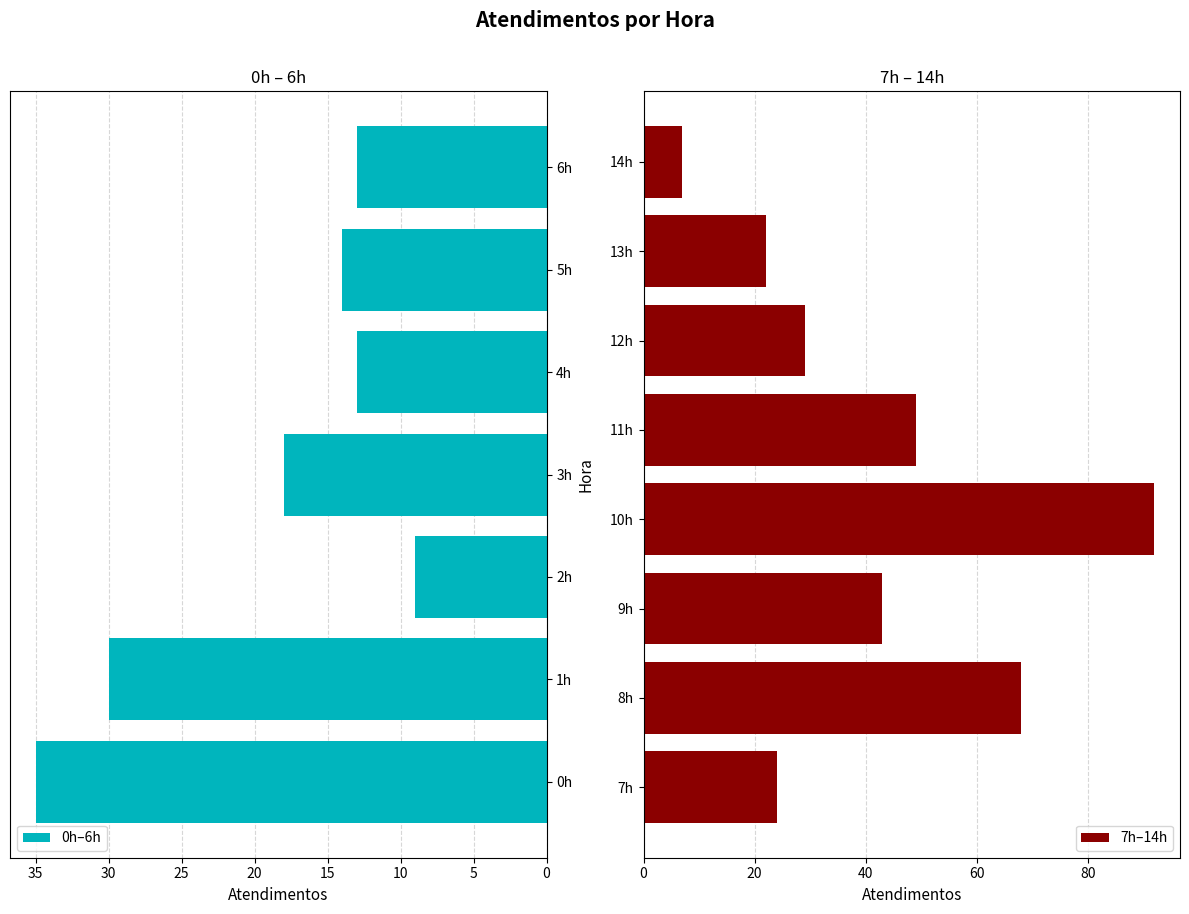

Where does the data first go above 24?

0h